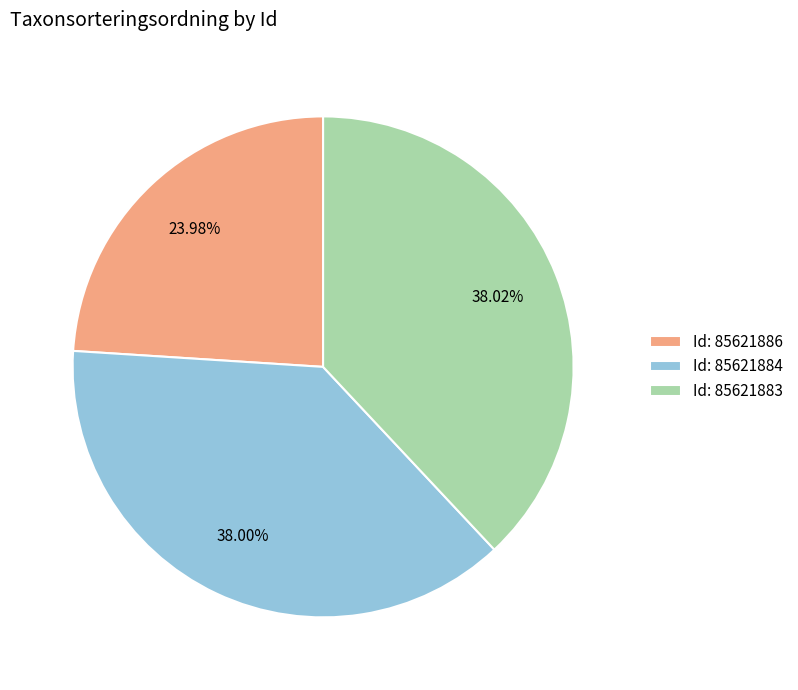

To the nearest percent, what is the average slice percentage?

33%